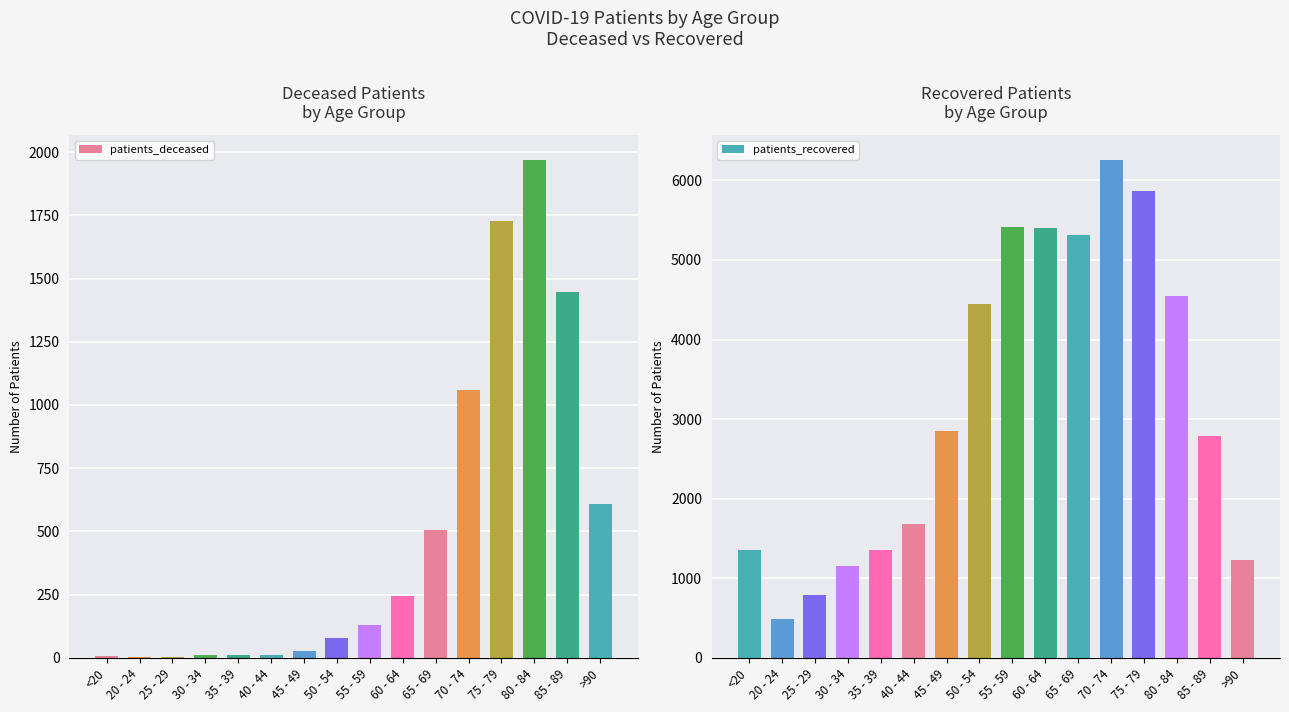

Which series has the largest total across all categories?

patients_recovered